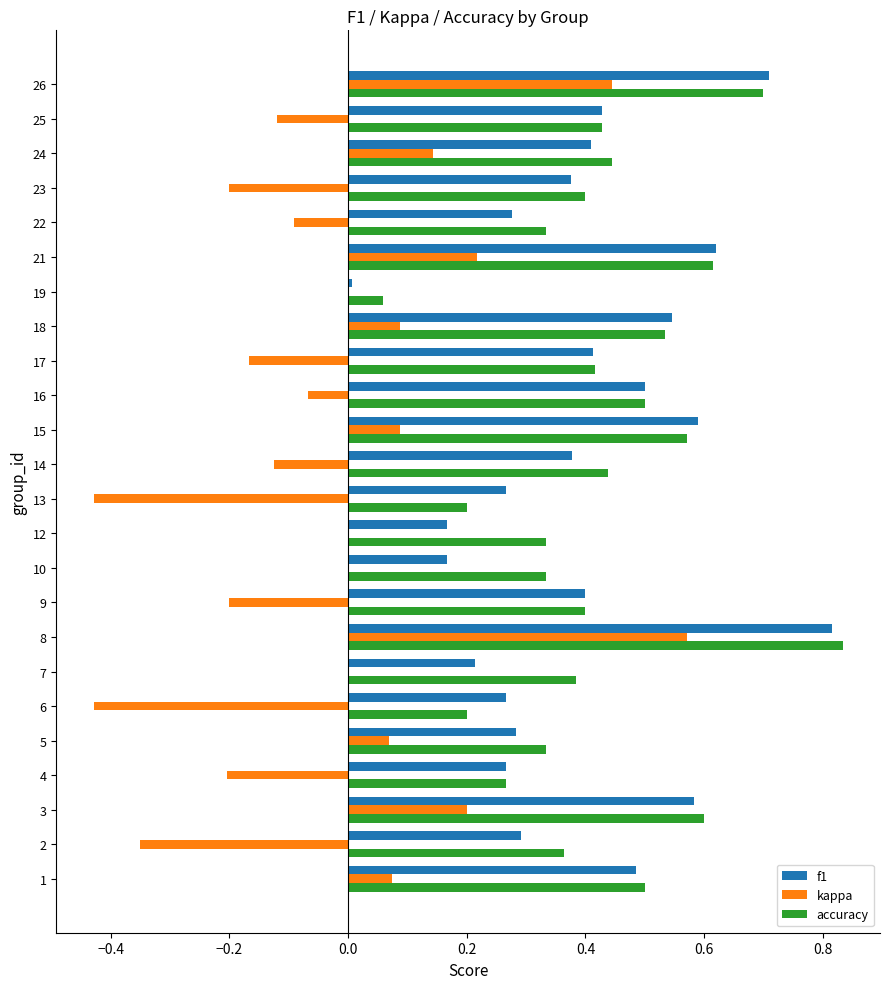

Which series changed the most between 21 and 22?

f1